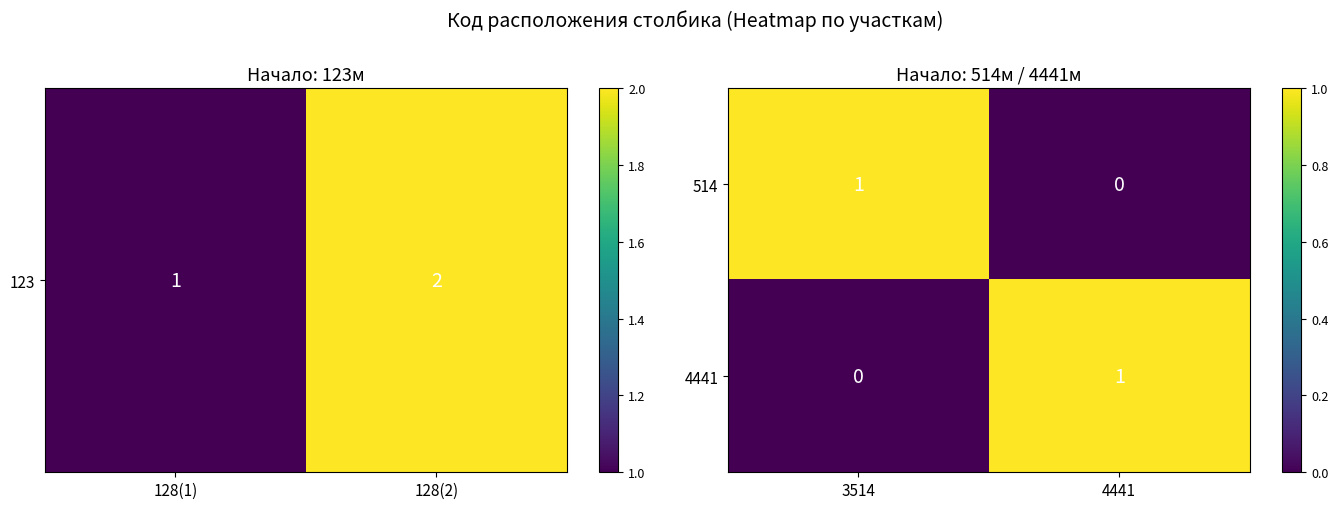

At 4441, list the series in order from largest to smallest.

4441, 514